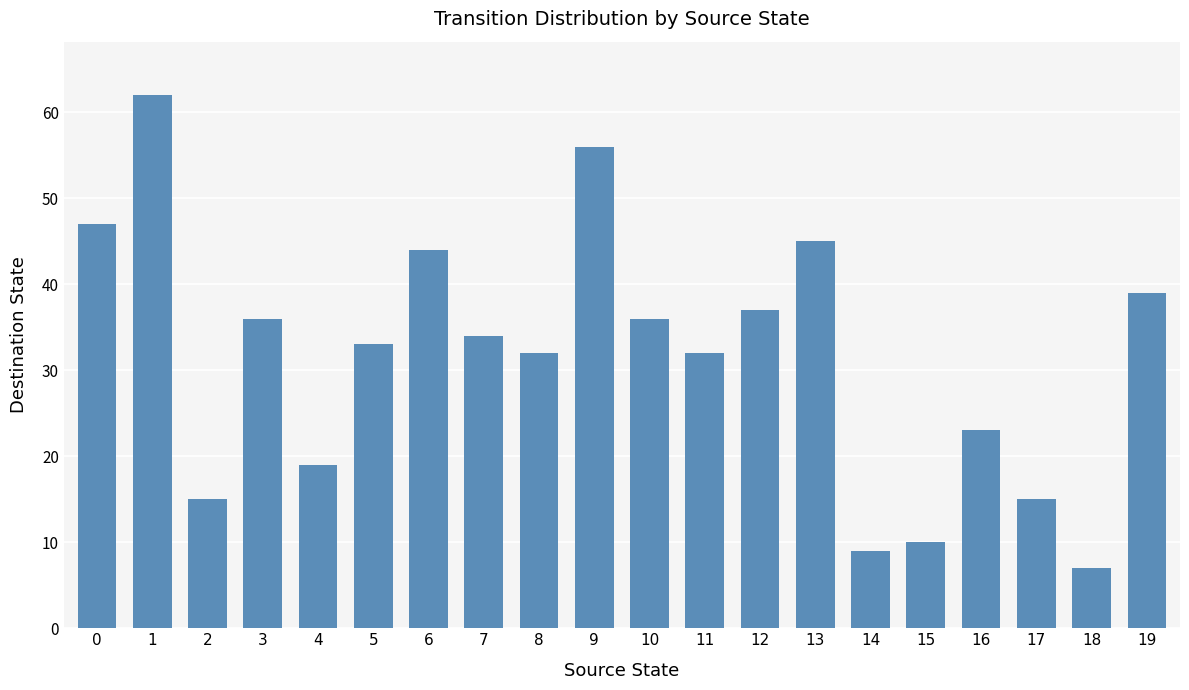

Are the bars grouped side by side (vs. stacked)?

No